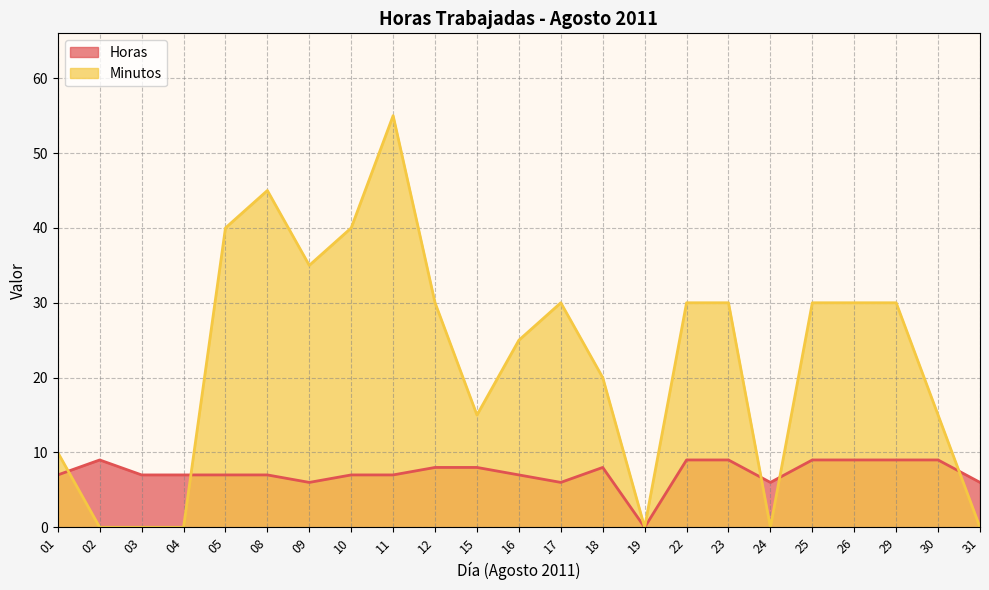

How many series are shown in this chart?

2